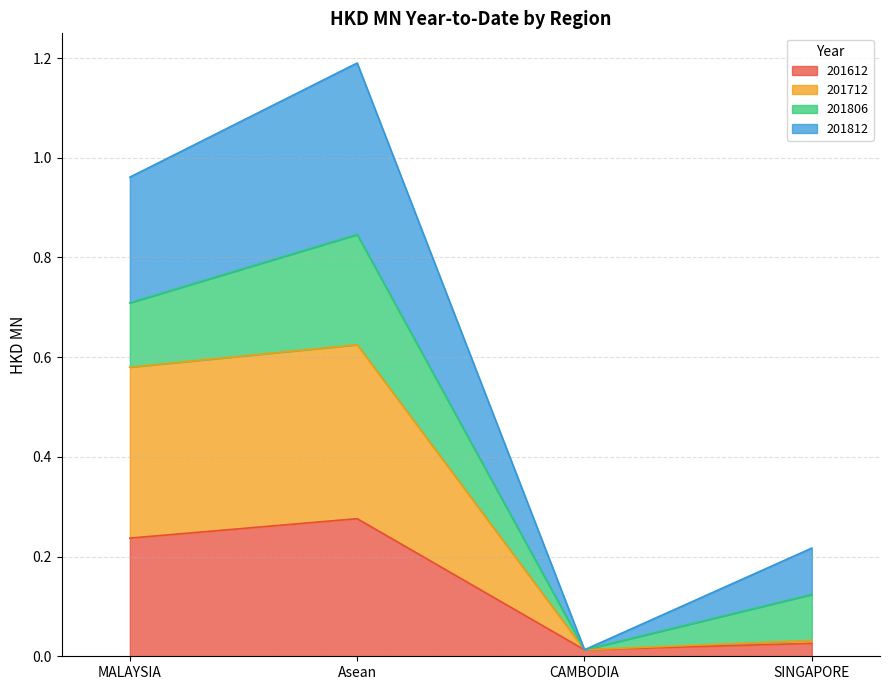

The 201612 series shows 0.0 at SINGAPORE. True or false?

False